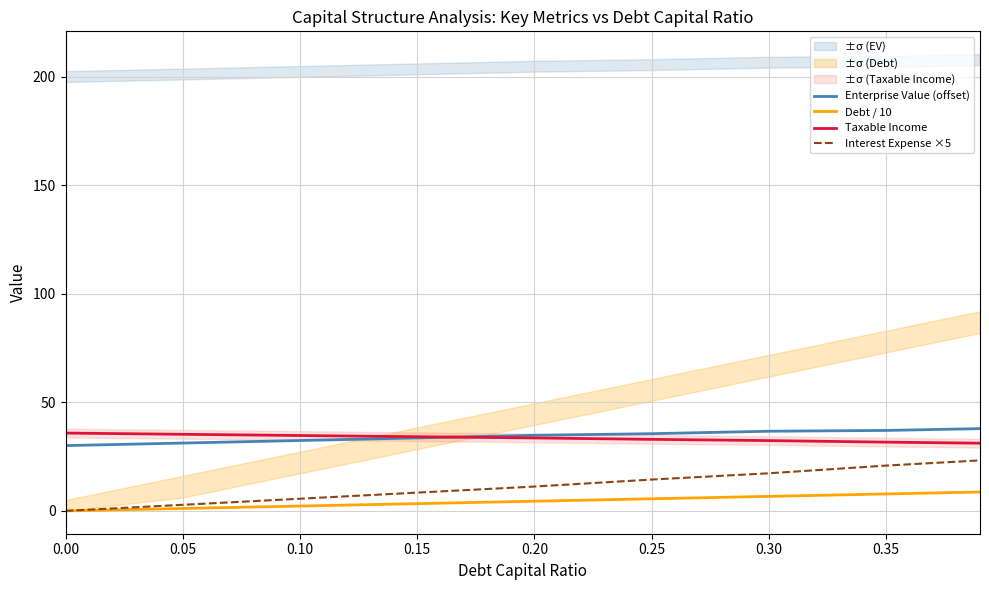

Is the value of Debt / 10 at 0.25 greater than the value of Taxable Income at 0.10?

No